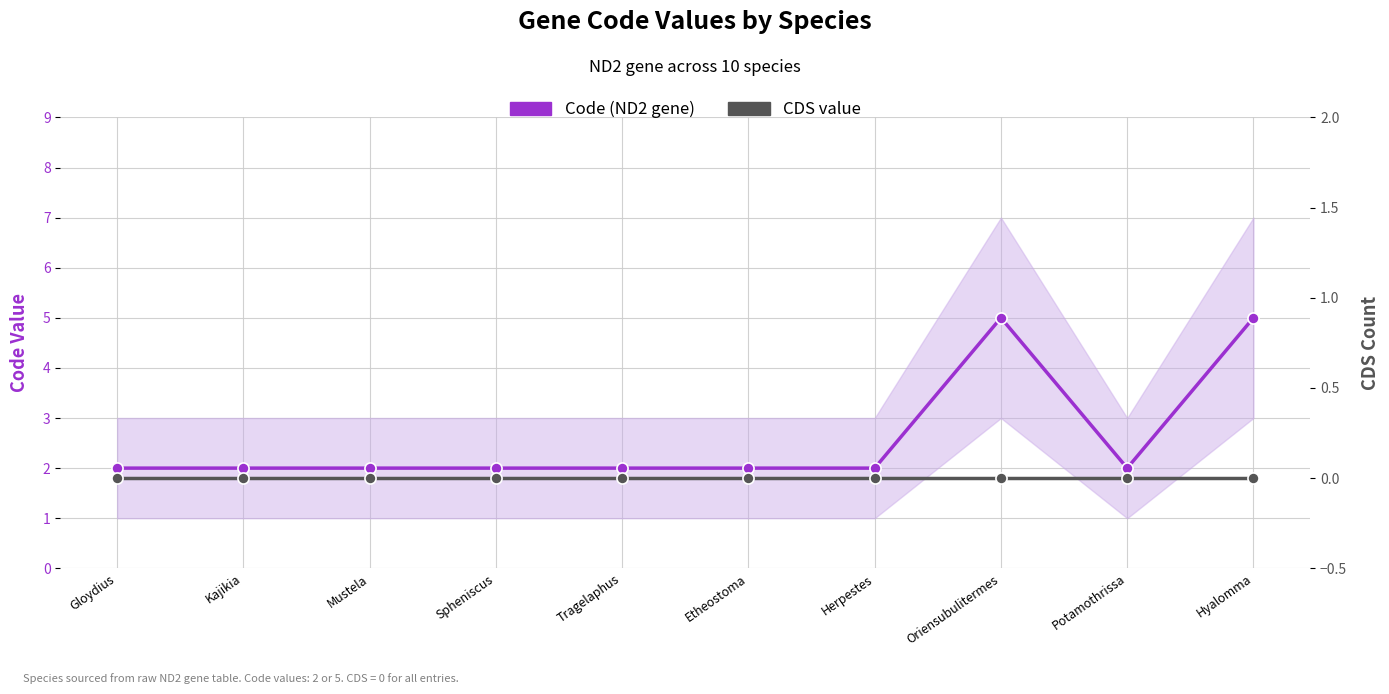

How many lines are shown in the chart?

2